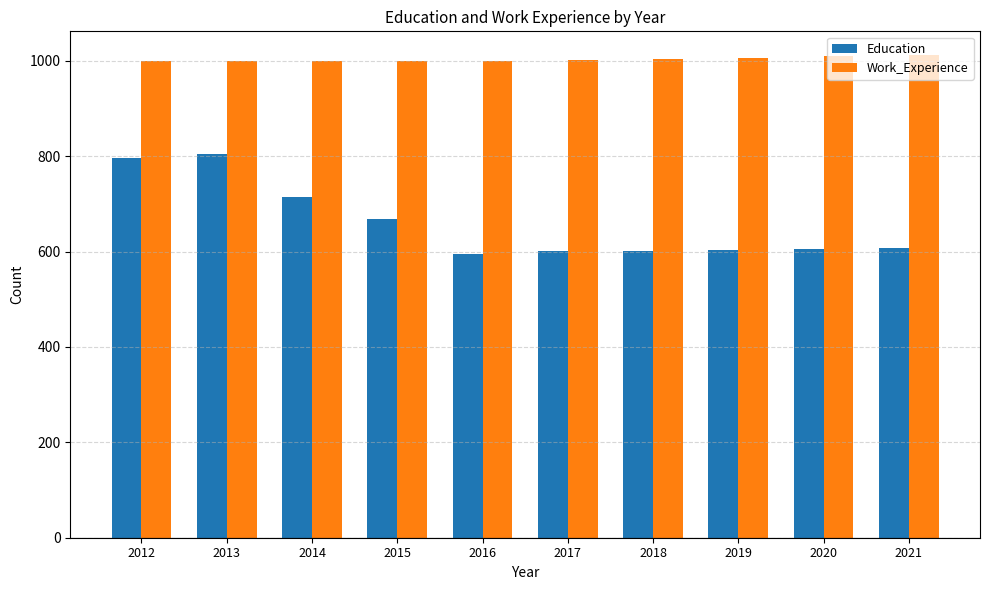

List the series in order of their peak value, lowest first.

Education, Work_Experience